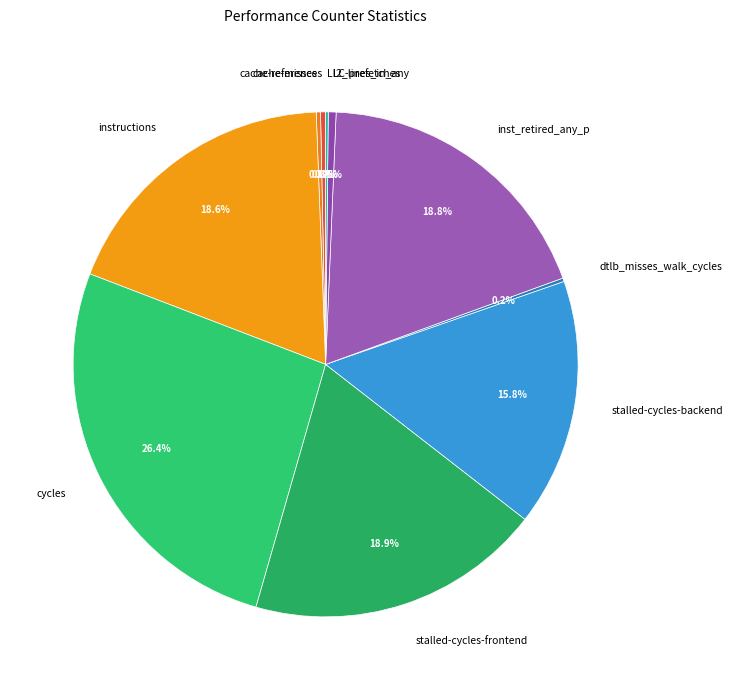

What is the ratio of the value at inst_retired_any_p to the value at l2_lines_in_any?

37.7